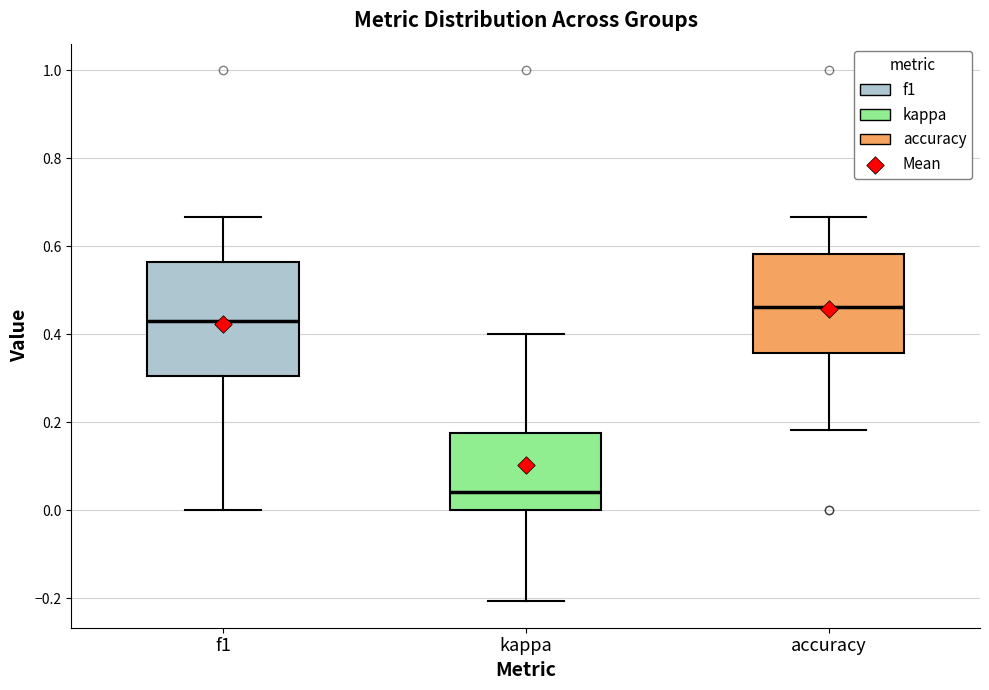

Reading left to right, read every box against the y-axis: the position of its median line, the range the box covers, and the ends of its whiskers. The values are not printed on the chart, so give them approximately, as read against the axis.

f1: median 0.44, box 0.30 to 0.56, whiskers 0.00 to 0.66
kappa: median 0.04, box 0.00 to 0.18, whiskers -0.20 to 0.40
accuracy: median 0.46, box 0.36 to 0.58, whiskers 0.18 to 0.66